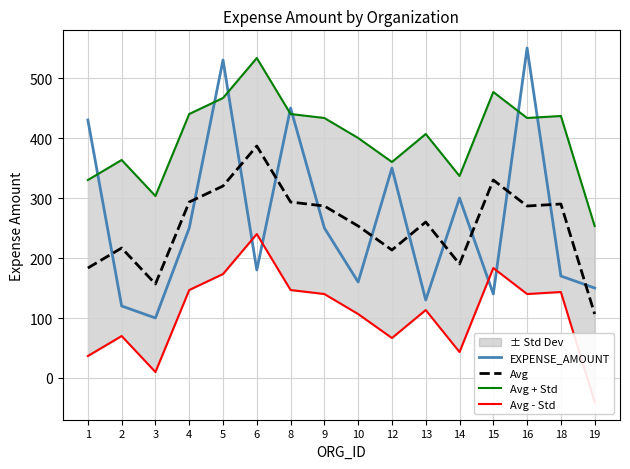

Where is EXPENSE_AMOUNT nearest to the value 325?

12